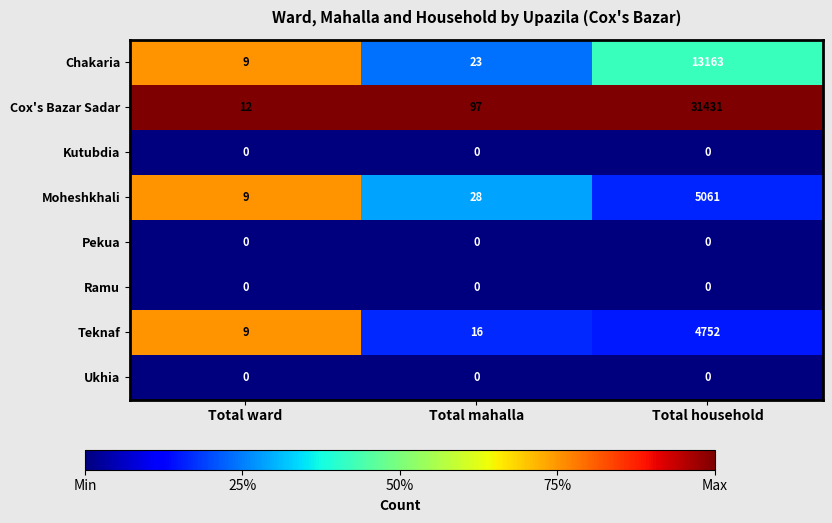

Reading left to right, transcribe all the data shown in this chart.

Chakaria: 9	23	13163
Cox's Bazar Sadar: 12	97	31431
Kutubdia: 0	0	0
Moheshkhali: 9	28	5061
Pekua: 0	0	0
Ramu: 0	0	0
Teknaf: 9	16	4752
Ukhia: 0	0	0